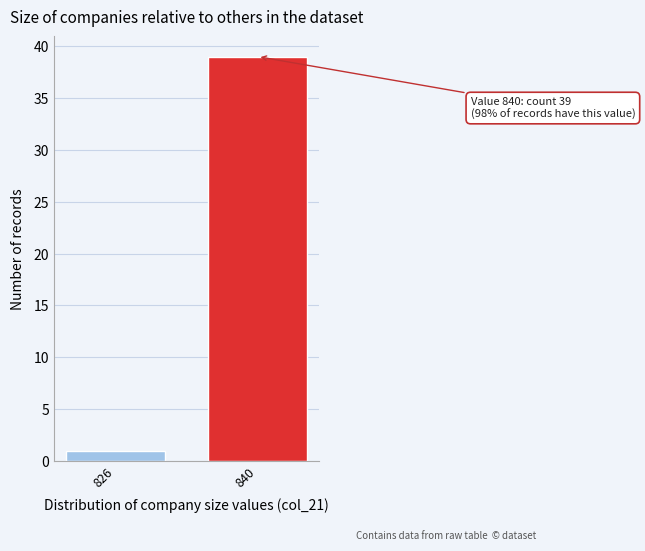

Reading left to right, list all the values displayed in this chart.

826=1	840=39